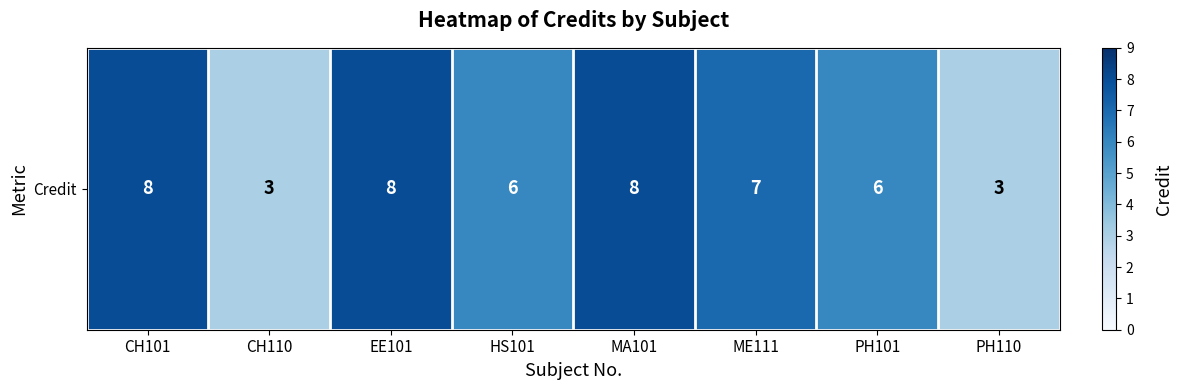

Rank the categories by value from highest to lowest.

CH101, EE101, MA101, ME111, HS101, PH101, CH110, PH110